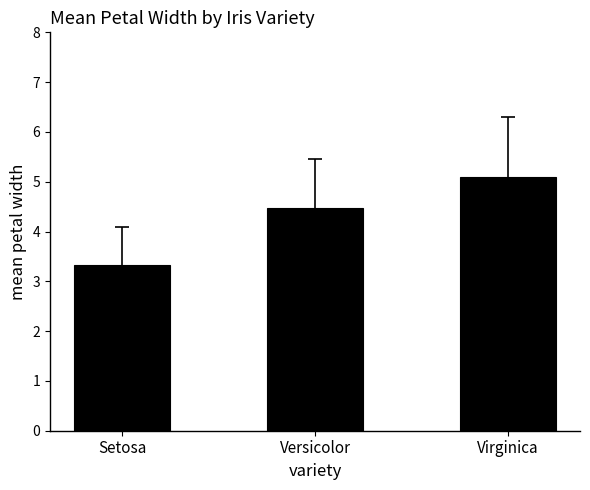

Reading left to right, what are all the values shown in this chart?

Setosa=3.3	Versicolor=4.5	Virginica=5.1